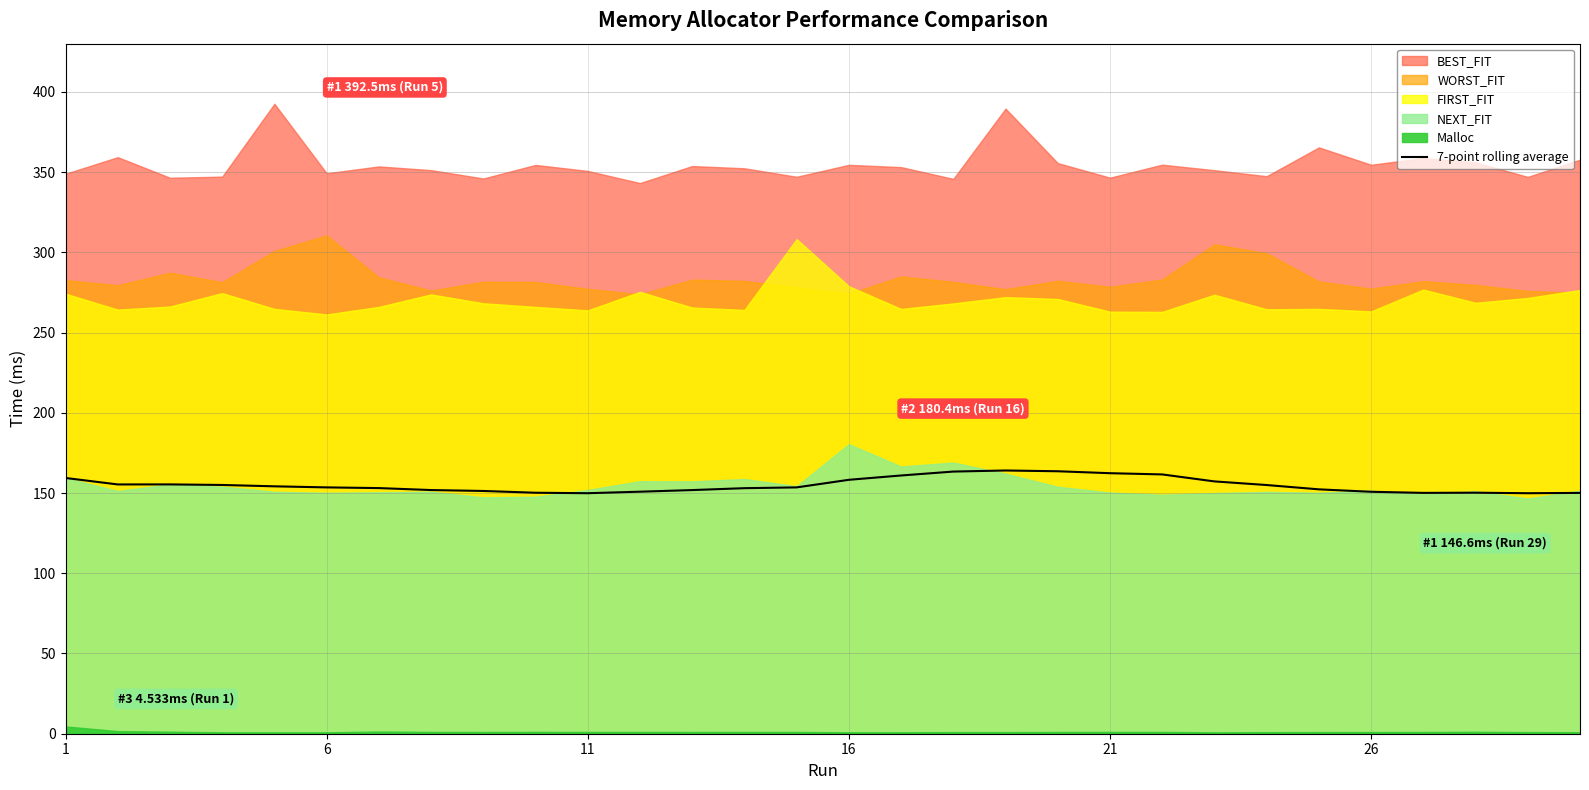

The 7-point rolling average series shows 149.9 at 11. True or false?

True